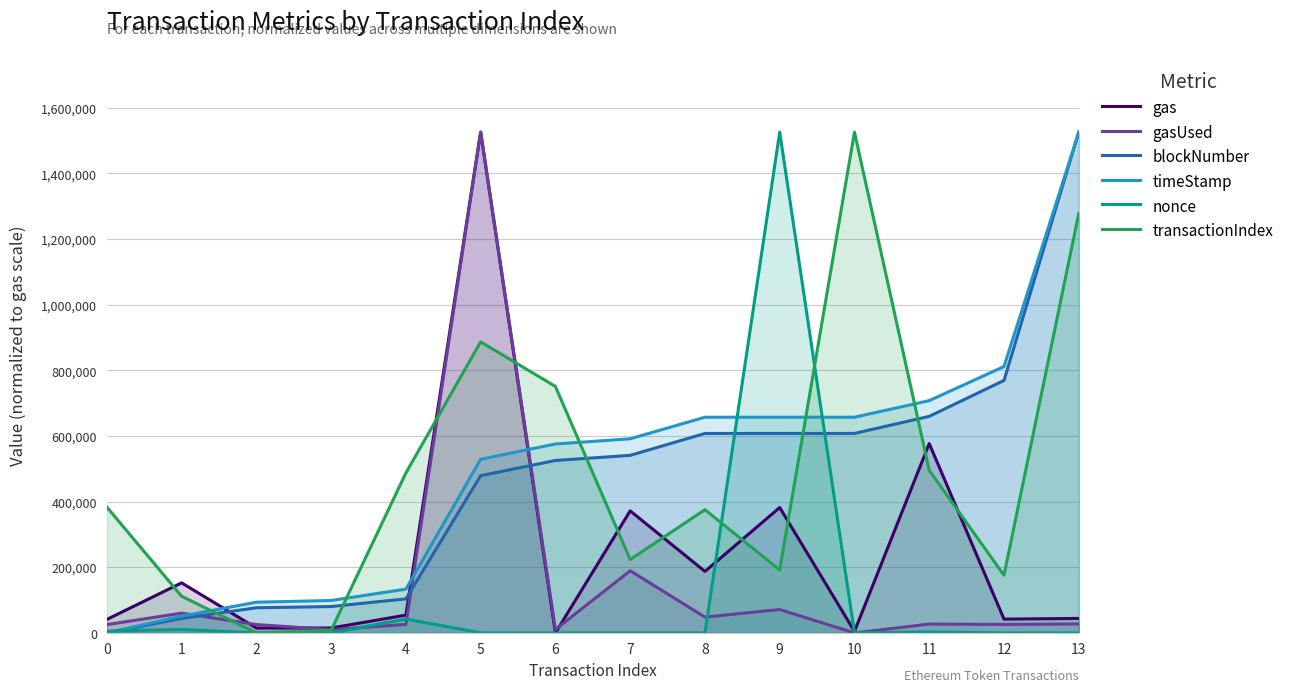

True or false: blockNumber has more than 1 points higher than both neighbors.

False